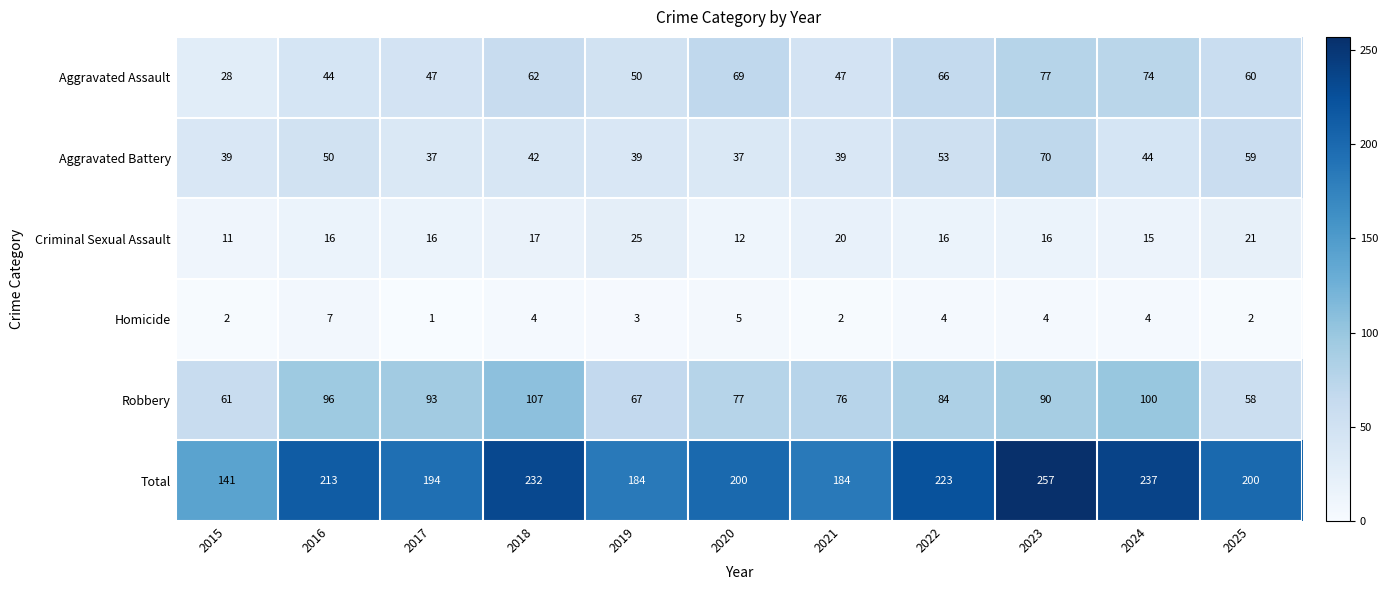

At which category does the chart reach its minimum across all series?

2017